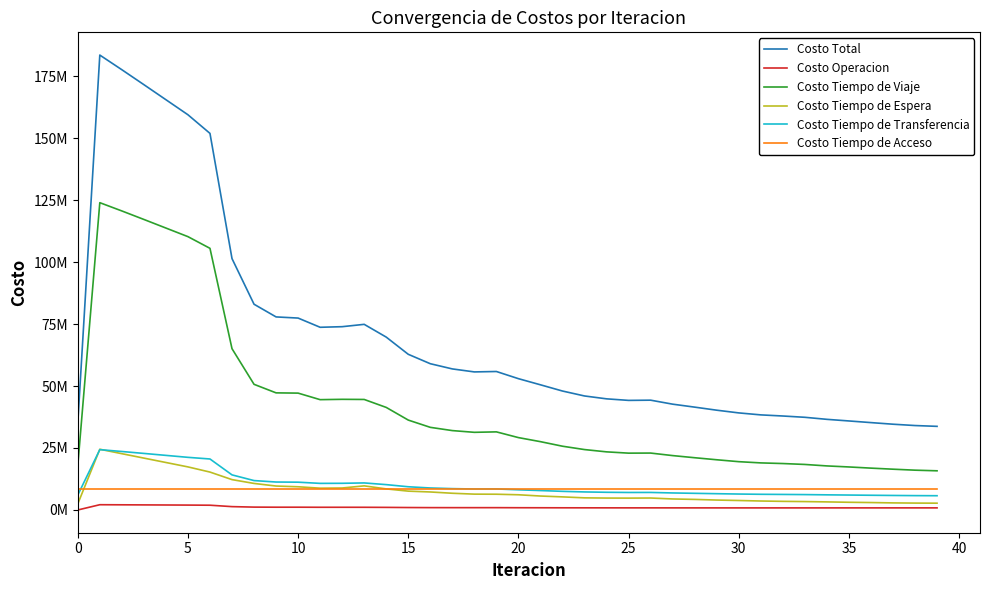

What are all the series names shown in the legend?

Costo Total, Costo Operacion, Costo Tiempo de Viaje, Costo Tiempo de Espera, Costo Tiempo de Transferencia, Costo Tiempo de Acceso